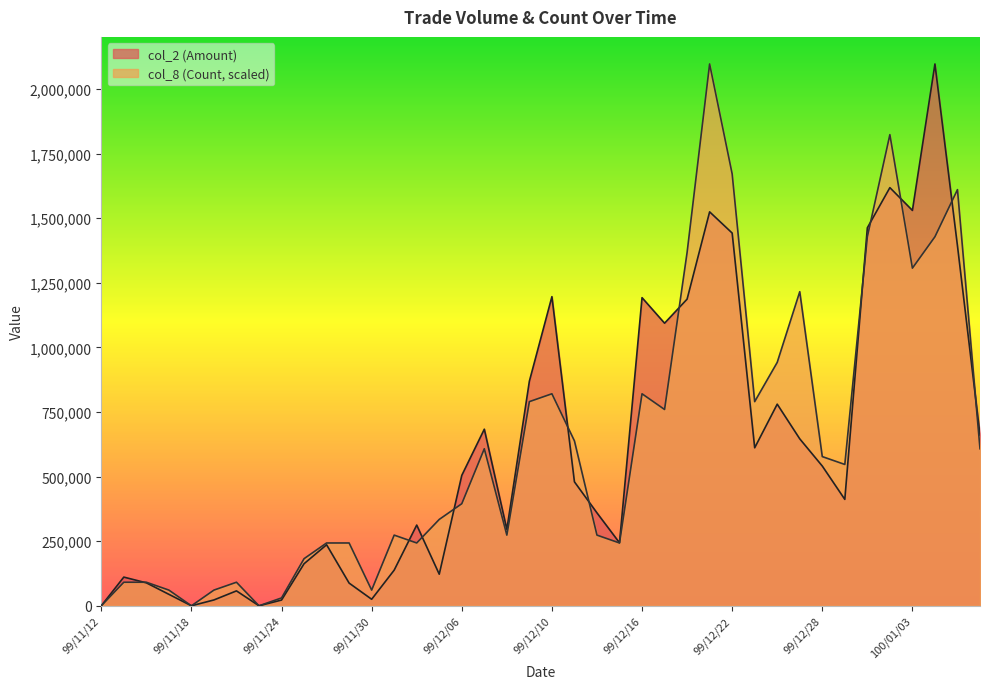

Where does the col_8 (Count) series first go above 546886?

99/12/07